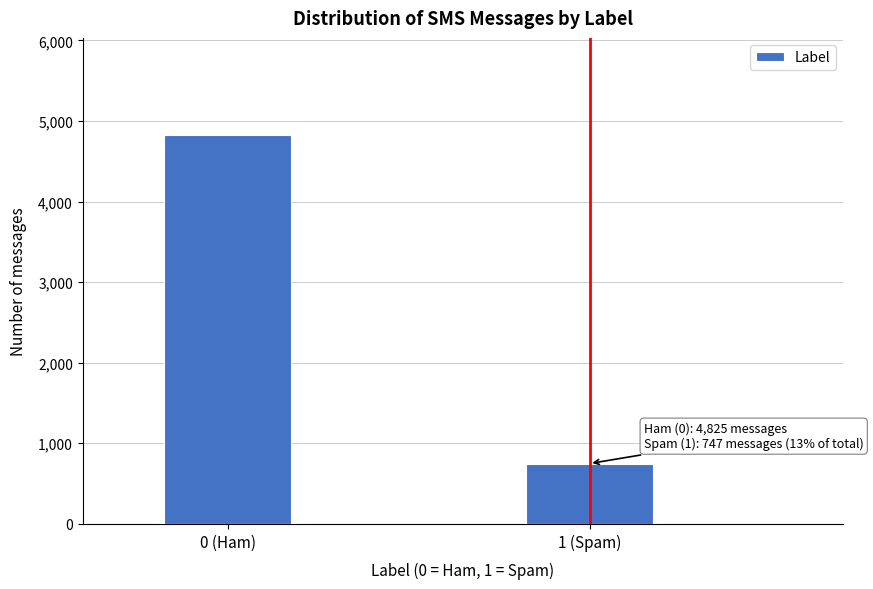

Reading left to right, what are all the values shown in this chart?

4825	747